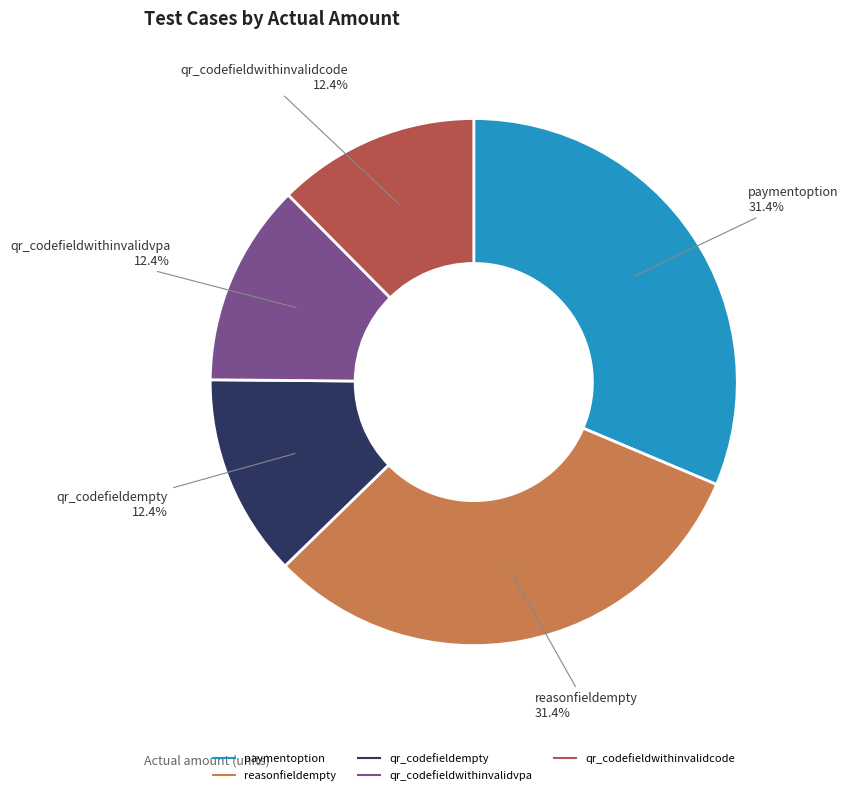

Is reasonfieldempty the majority of the pie?

No